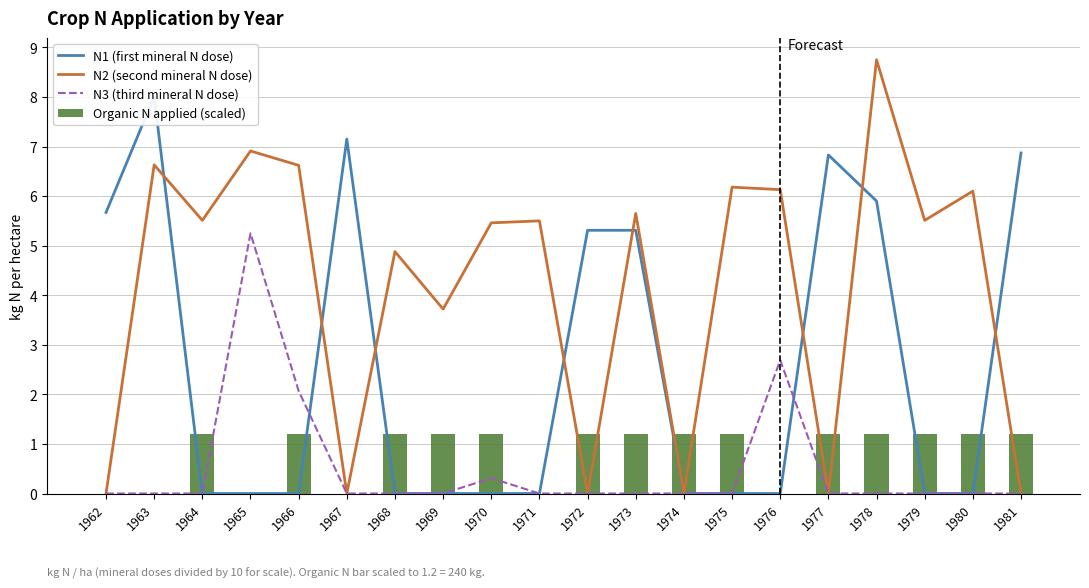

Which has a higher value, 1975 or 1969?

1975